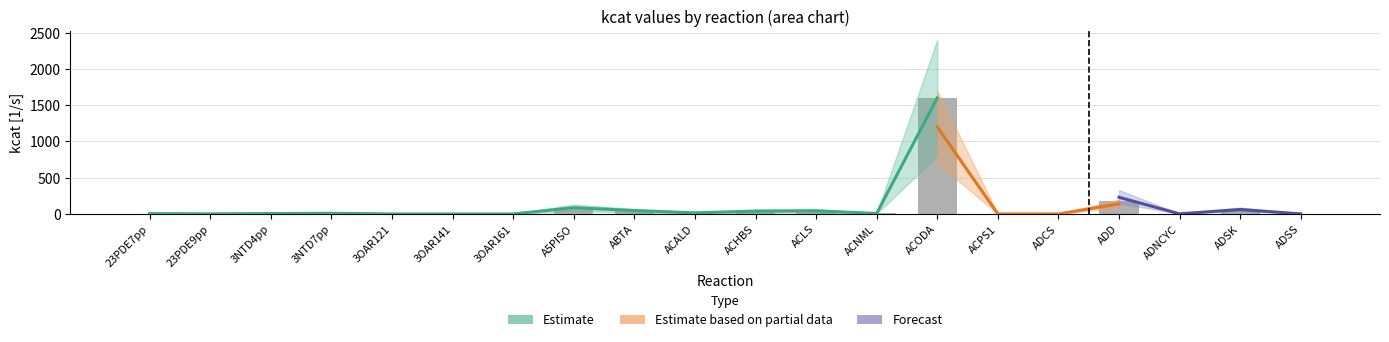

At which category does the chart reach its peak across all series?

ACODA